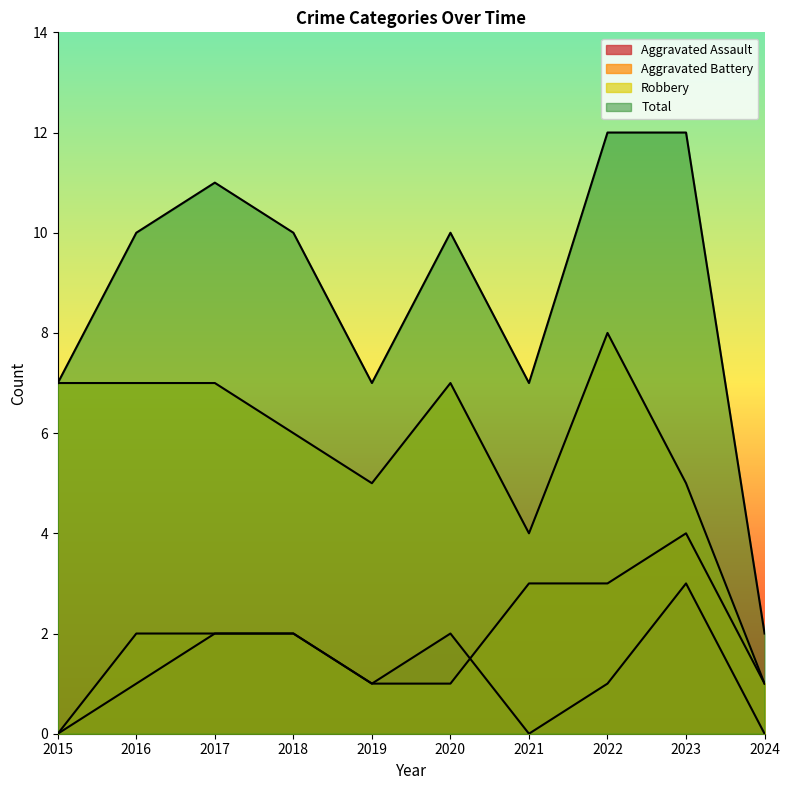

Between 2016 and 2017, which series saw the biggest shift?

Aggravated Assault